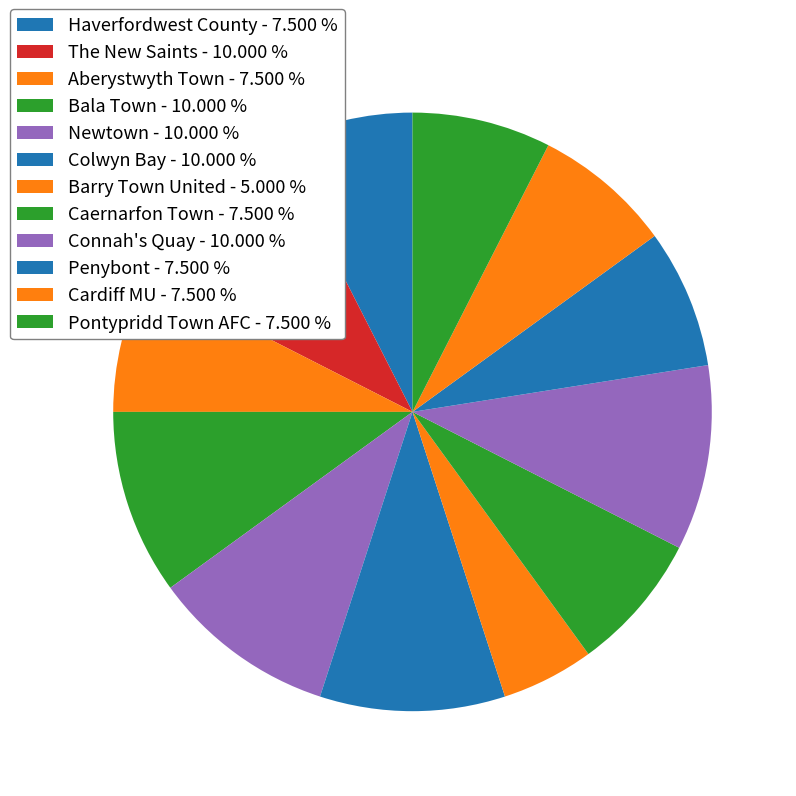

Rank the categories by value from highest to lowest.

The New Saints, Bala Town, Newtown, Colwyn Bay, Connah's Quay, Haverfordwest County, Aberystwyth Town, Caernarfon Town, Penybont, Cardiff MU, Pontypridd Town AFC, Barry Town United